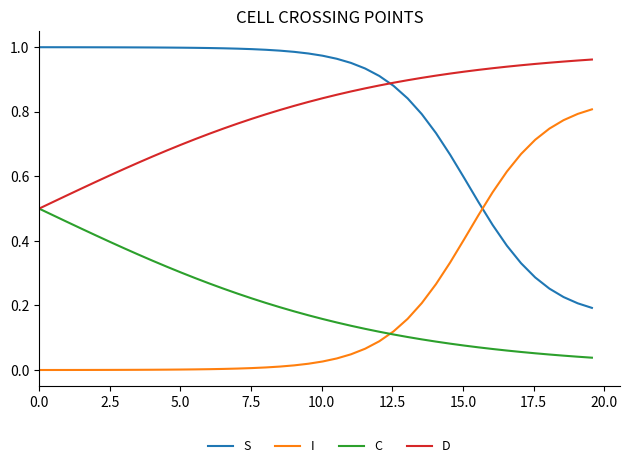

True or false: D and I cross at least once.

False